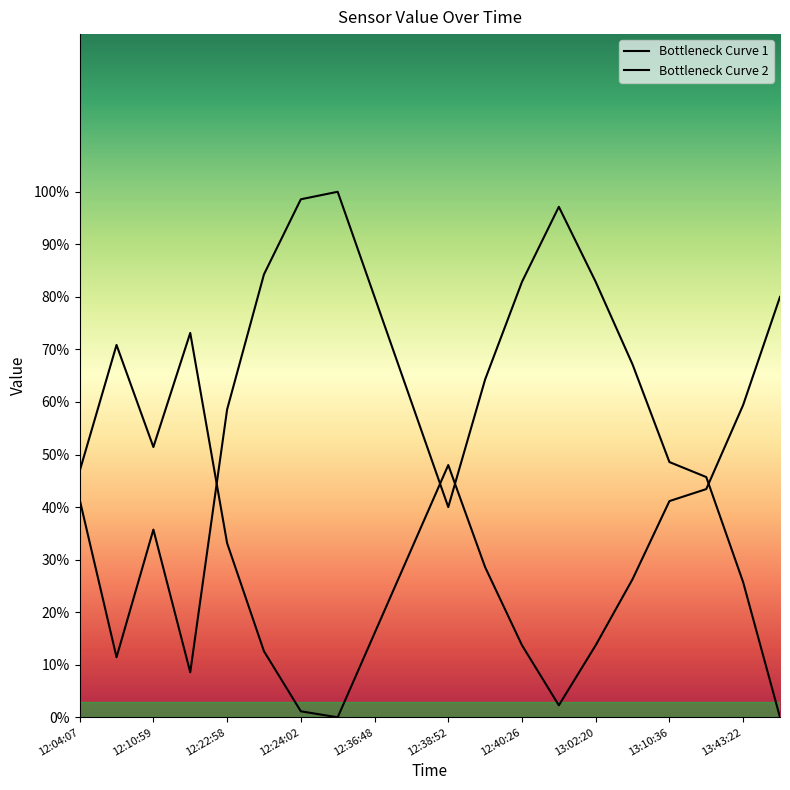

How many series are shown in this chart?

2